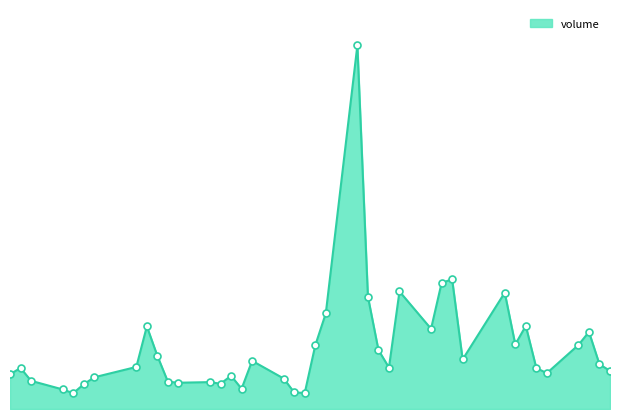

Is this an area chart (filled region under the line)?

Yes